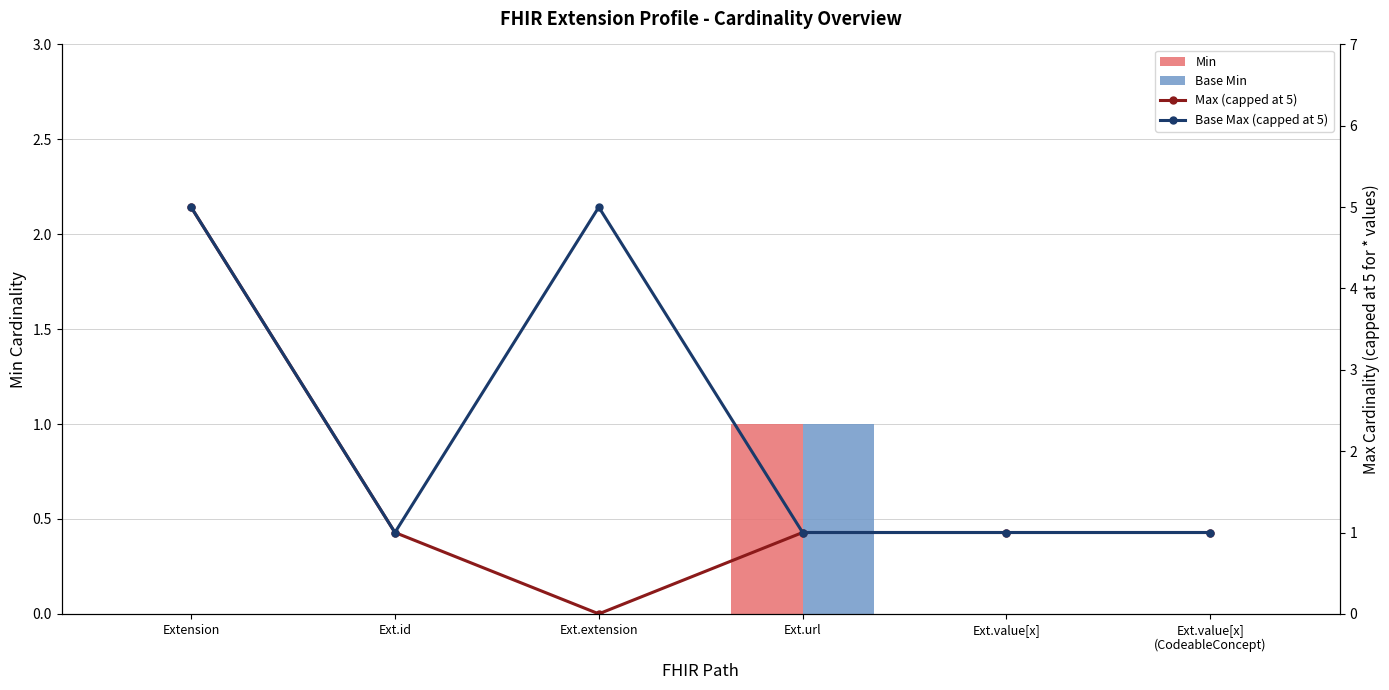

Reading left to right, list all the values displayed in this chart.

Min: Extension=0	Ext.id=0	Ext.extension=0	Ext.url=1	Ext.value[x]=0	Ext.value[x]
(CodeableConcept)=0
Base Min: Extension=0	Ext.id=0	Ext.extension=0	Ext.url=1	Ext.value[x]=0	Ext.value[x]
(CodeableConcept)=0
Max (capped at 5): Extension=5	Ext.id=1	Ext.extension=0	Ext.url=1	Ext.value[x]=1	Ext.value[x]
(CodeableConcept)=1
Base Max (capped at 5): Extension=5	Ext.id=1	Ext.extension=5	Ext.url=1	Ext.value[x]=1	Ext.value[x]
(CodeableConcept)=1